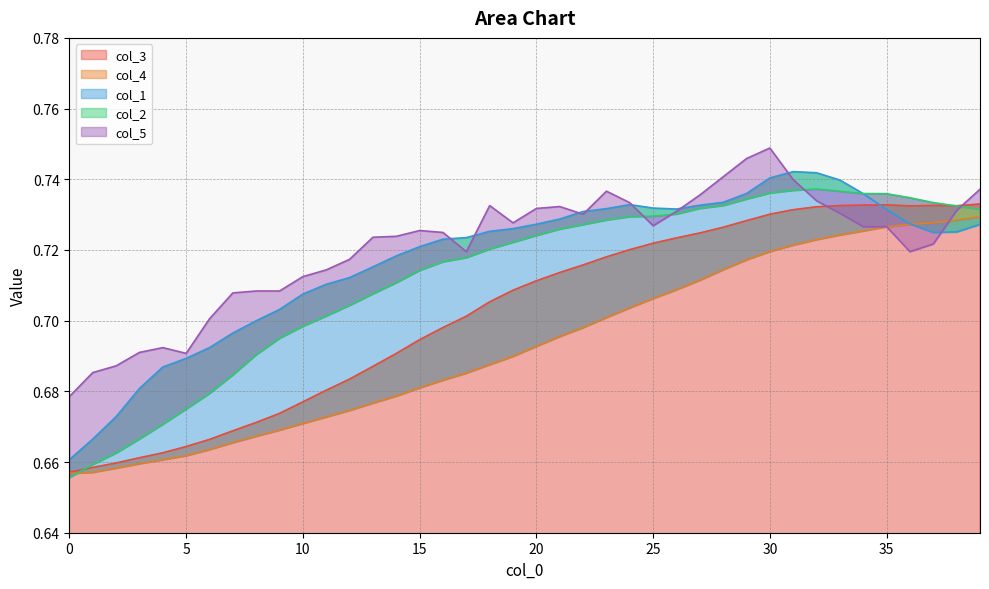

How many times do col_2 and col_3 cross each other?

2